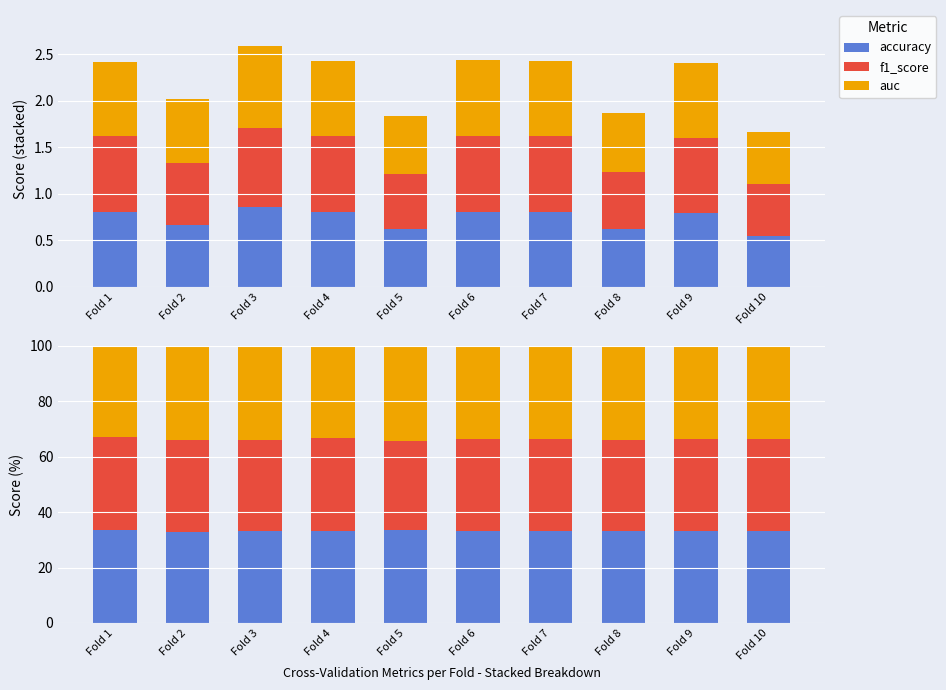

What is the total value across all series at Fold 1?

100.0